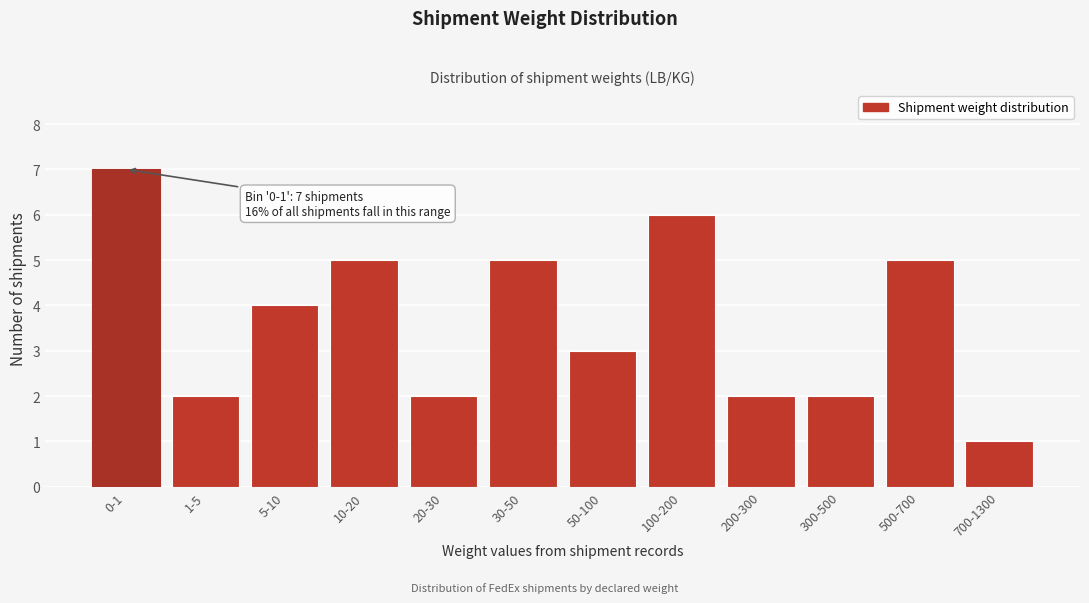

Reading left to right, list all the values displayed in this chart.

0-1=7	1-5=2	5-10=4	10-20=5	20-30=2	30-50=5	50-100=3	100-200=6	200-300=2	300-500=2	500-700=5	700-1300=1